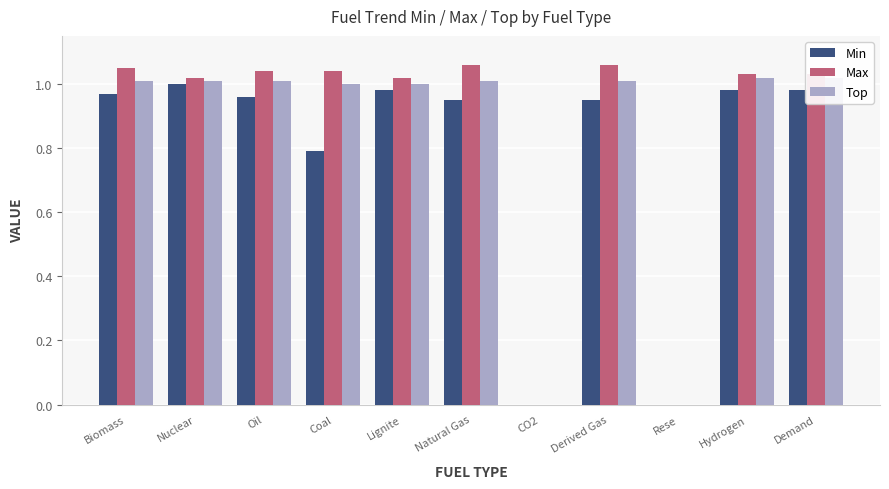

What is the label of the 10th bar from the left?

Hydrogen